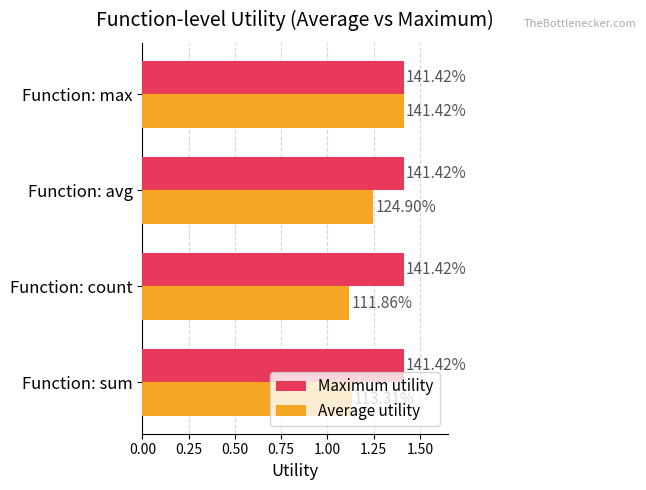

What is the difference between the maximum and minimum values in the Average utility series?

0.3